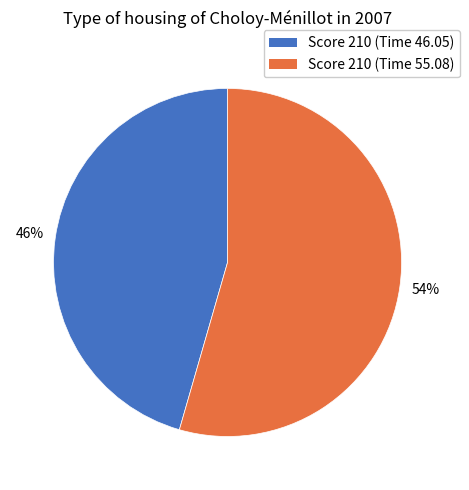

True or false: Score 210 (Time 46.05) accounts for 37% of the total.

False